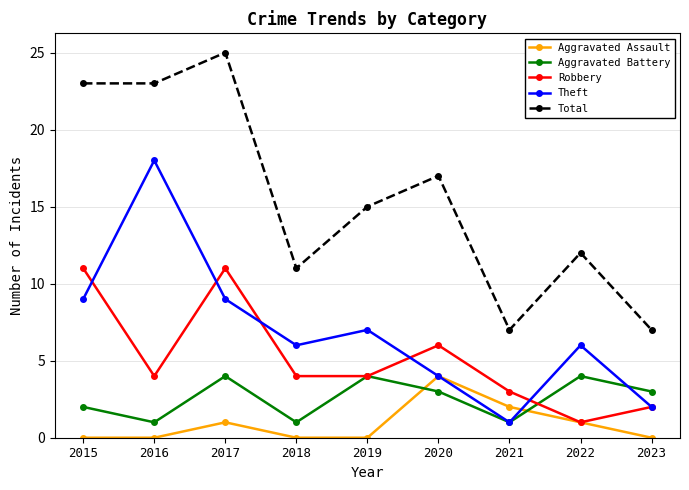

What is the difference between the highest and lowest values at 2021?

6